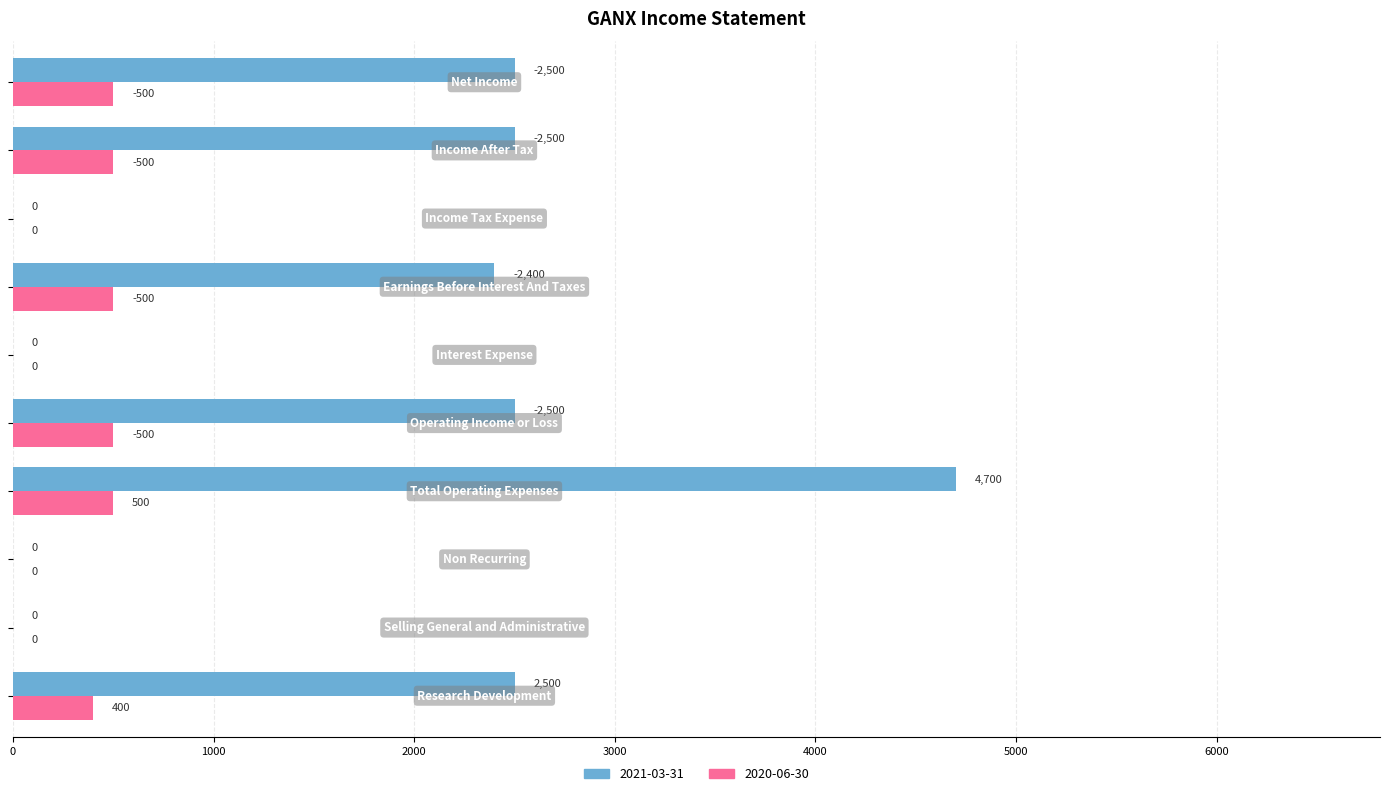

Which series has the largest total across all categories?

2021-03-31